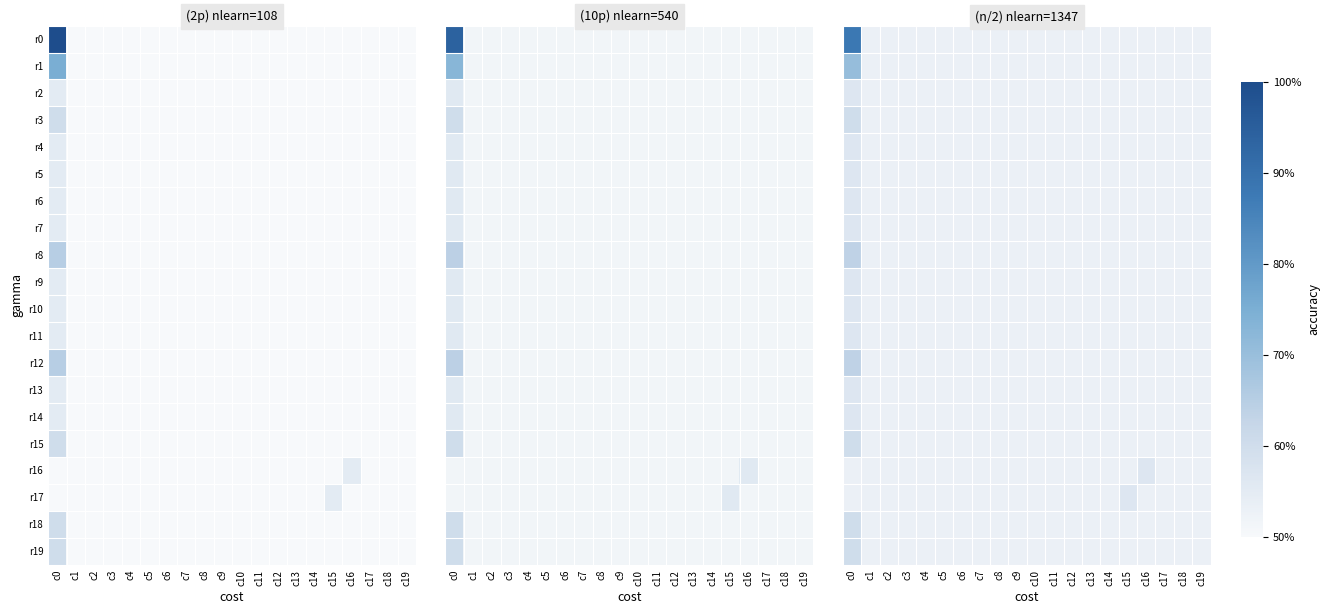

Between c9 and c13, which is larger?

c9